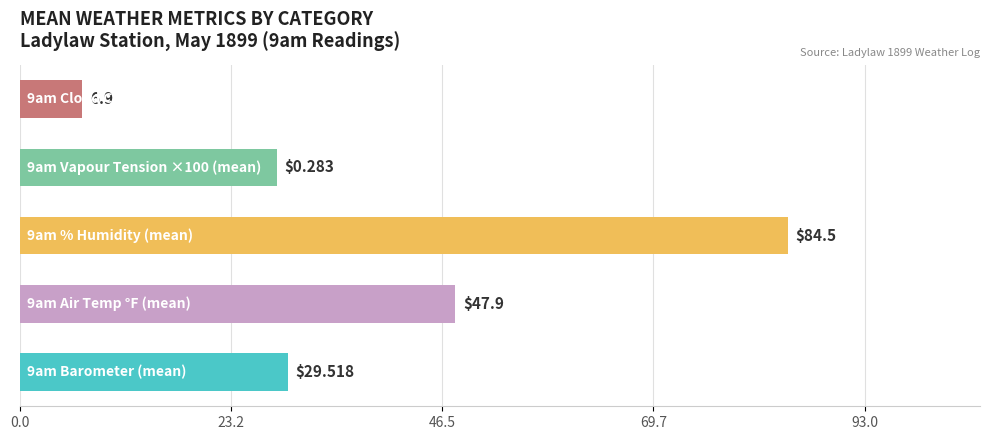

What is the difference between the maximum and minimum values?

77.6